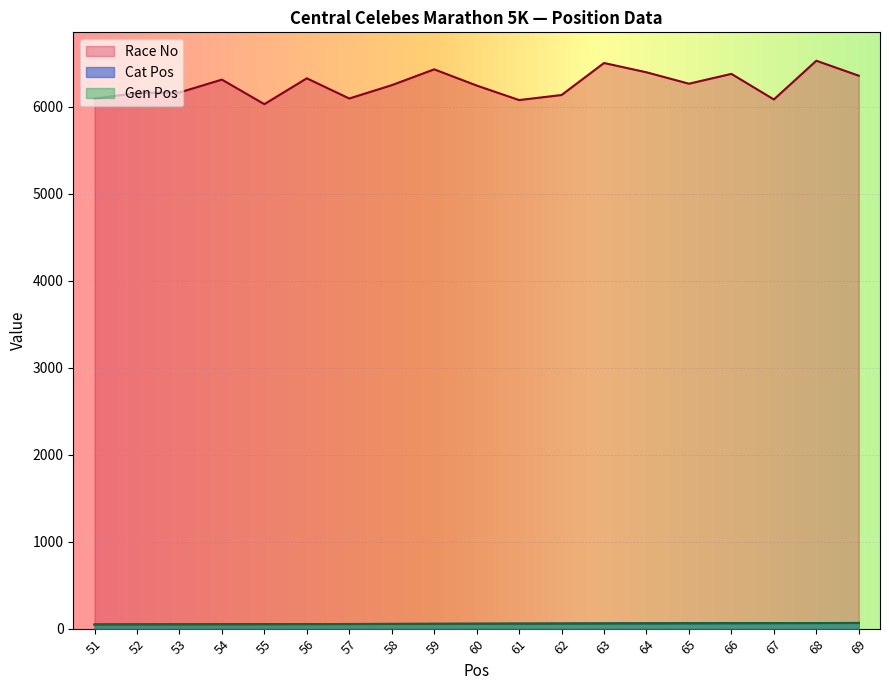

True or false: Race No has more than 0 interior local peaks.

True